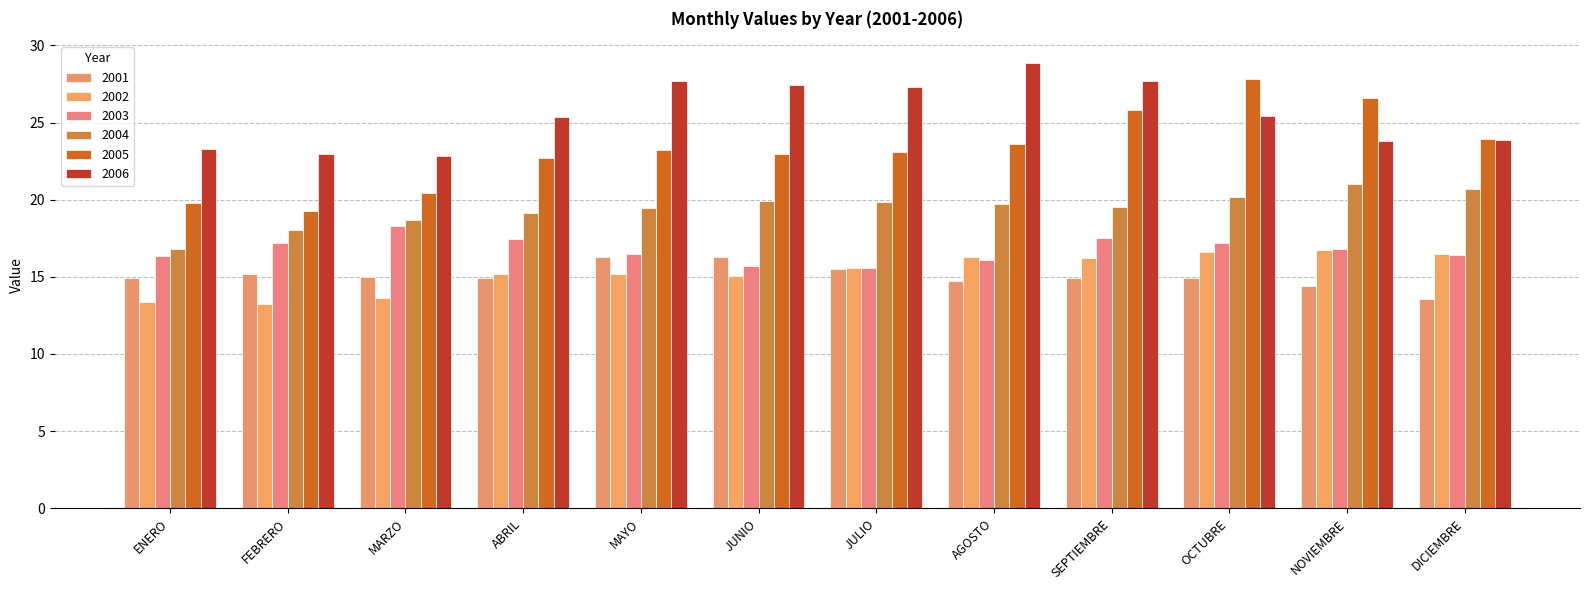

What position from the right is OCTUBRE?

3